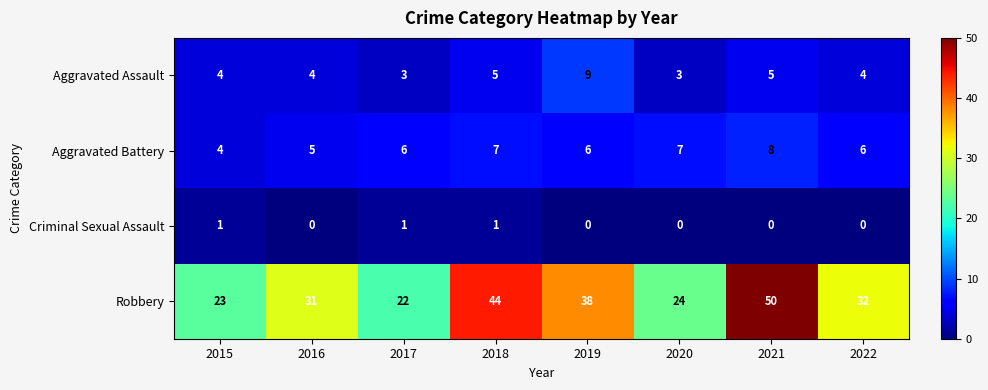

Read the Robbery value at 2015, to the nearest 10.

20